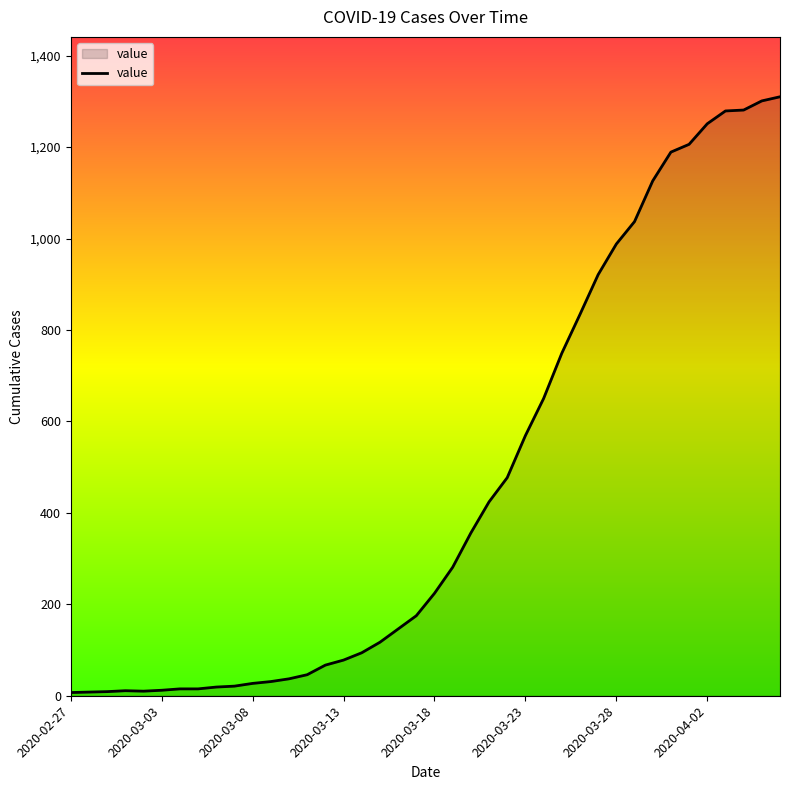

What is the maximum value shown in the chart?

1310